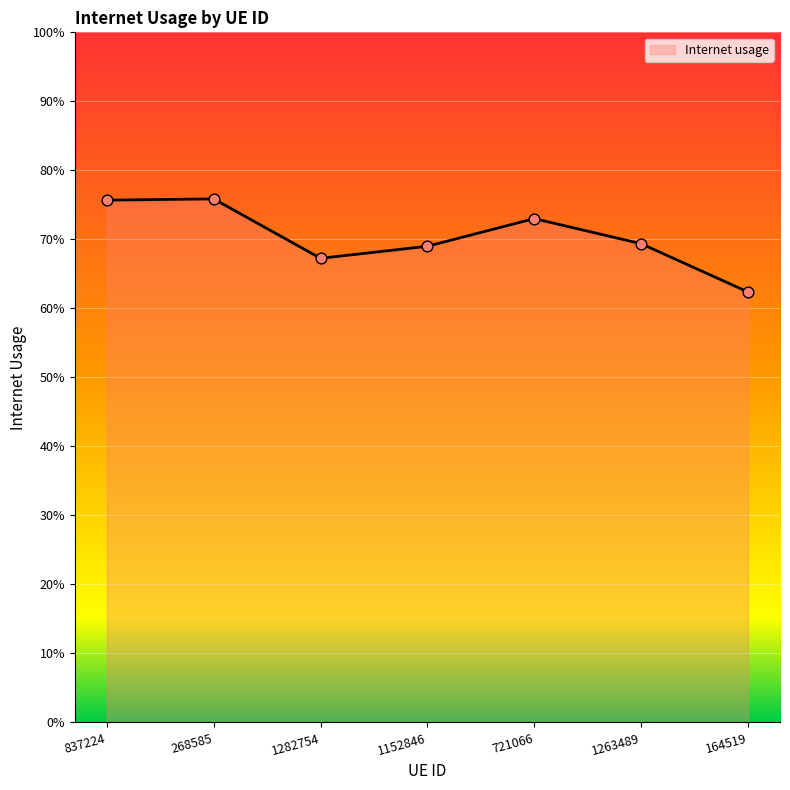

What is the change in value from 1263489 to 164519?

-0.1